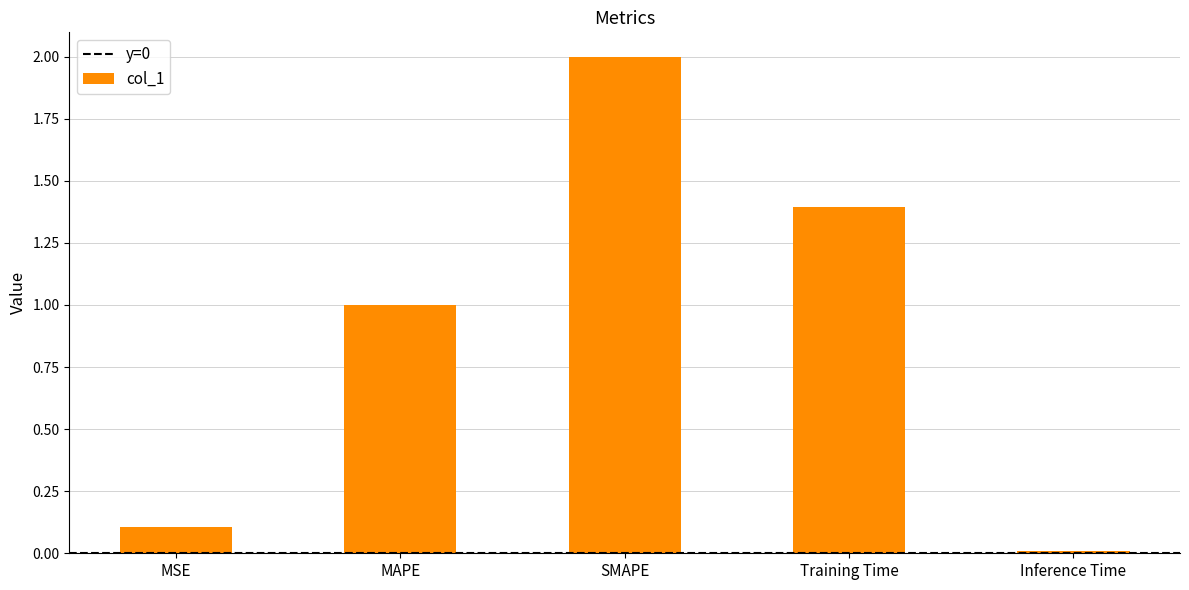

How many bars are there in total?

5